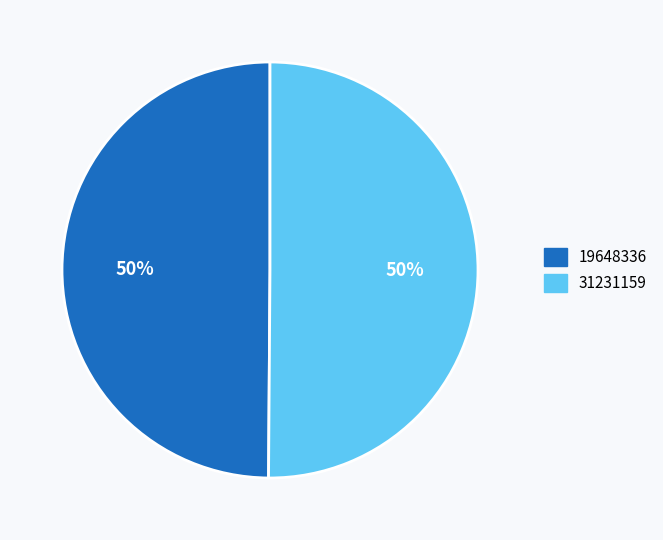

Is it true that 31231159 is 39% of the pie?

False